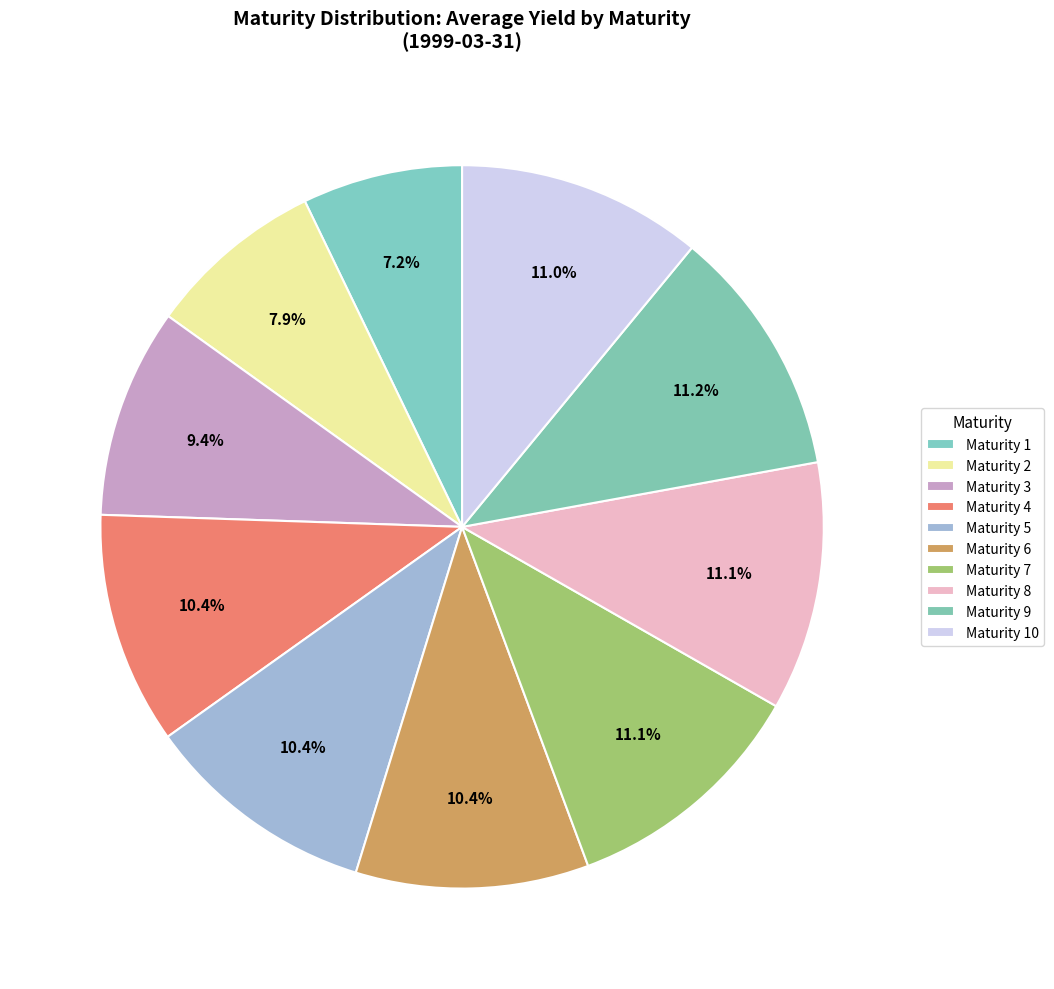

What is the smallest slice in the pie chart?

1